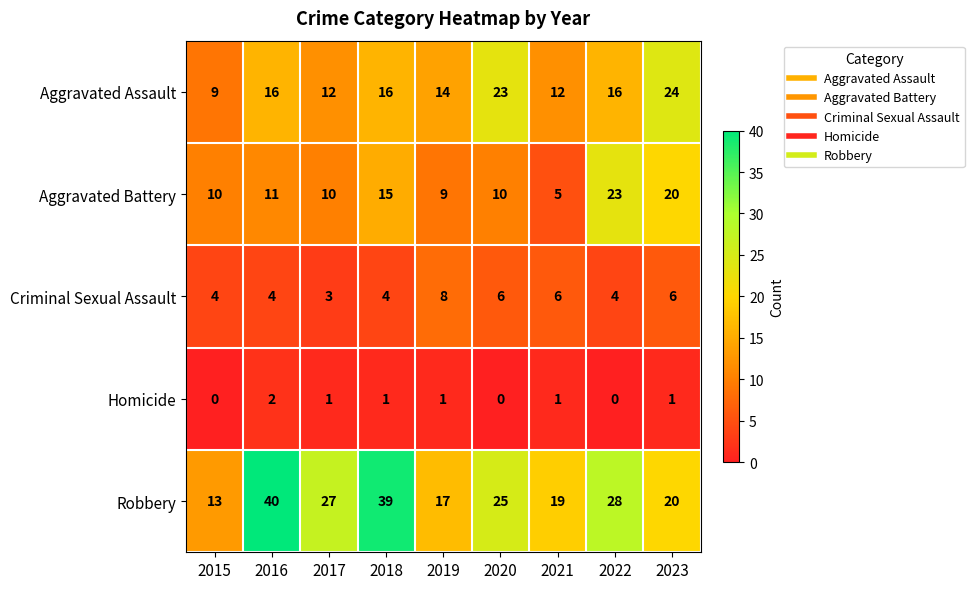

Is it true that Criminal Sexual Assault equals 2 at 2015?

False